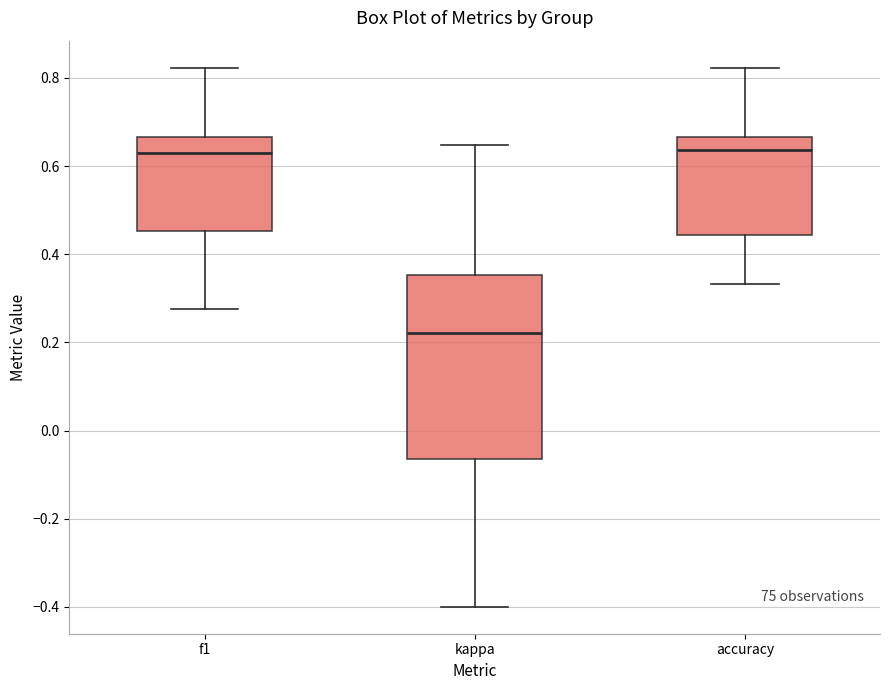

Where is the upper edge of the box for f1 on the y-axis? The values are not printed on the chart, so give them approximately, as read against the axis.

0.66